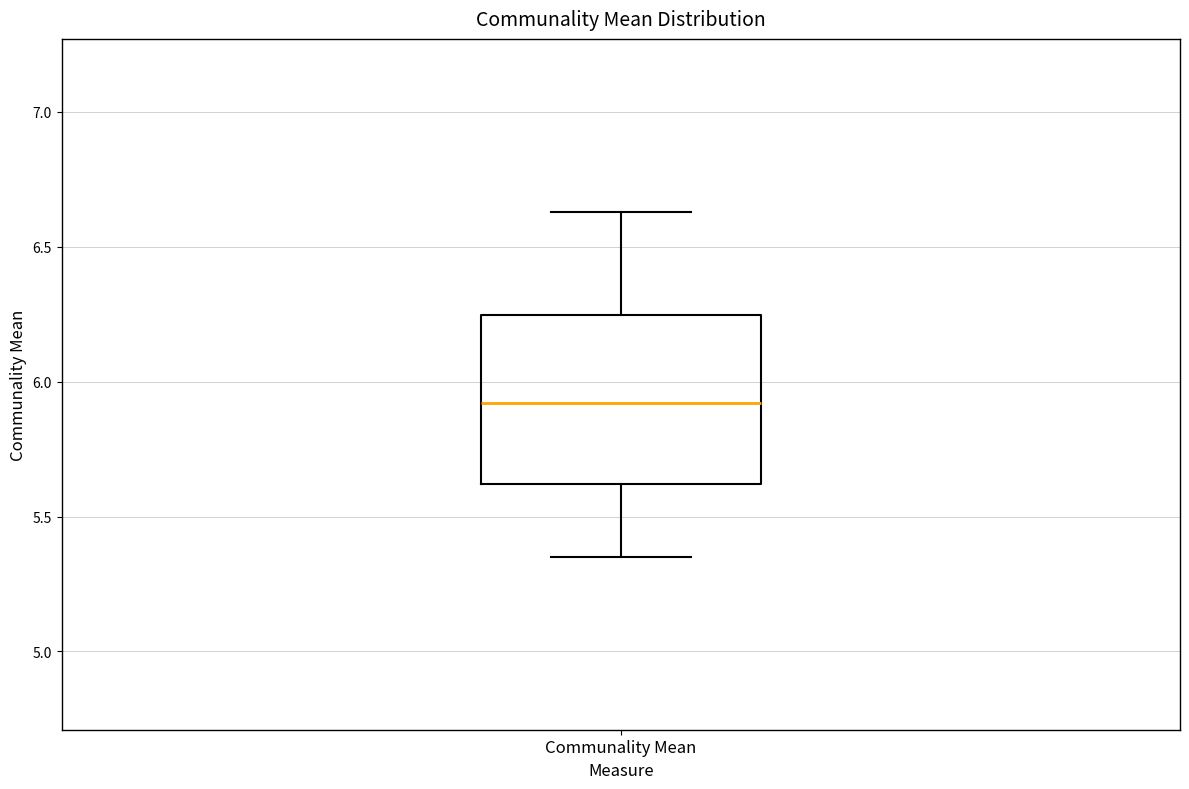

Transcribe this box plot: give where the median line is, the range the box spans, and where the two whiskers end, as read against the y-axis. The values are not printed on the chart, so give them approximately, as read against the axis.

median 5.90, box 5.60 to 6.25, whiskers 5.35 to 6.65